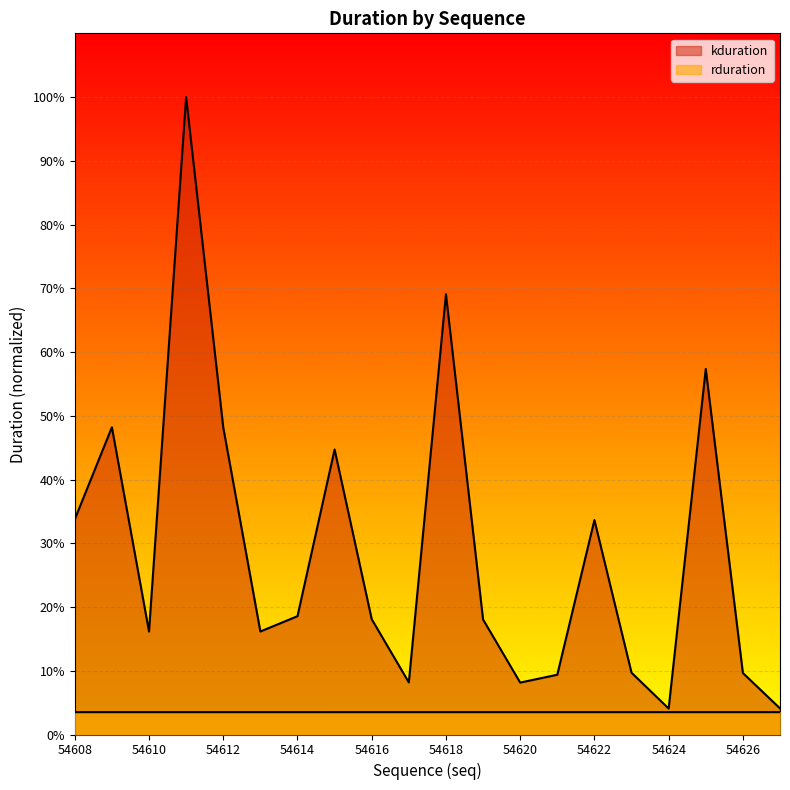

Does the chart display data point markers on the line(s)?

No